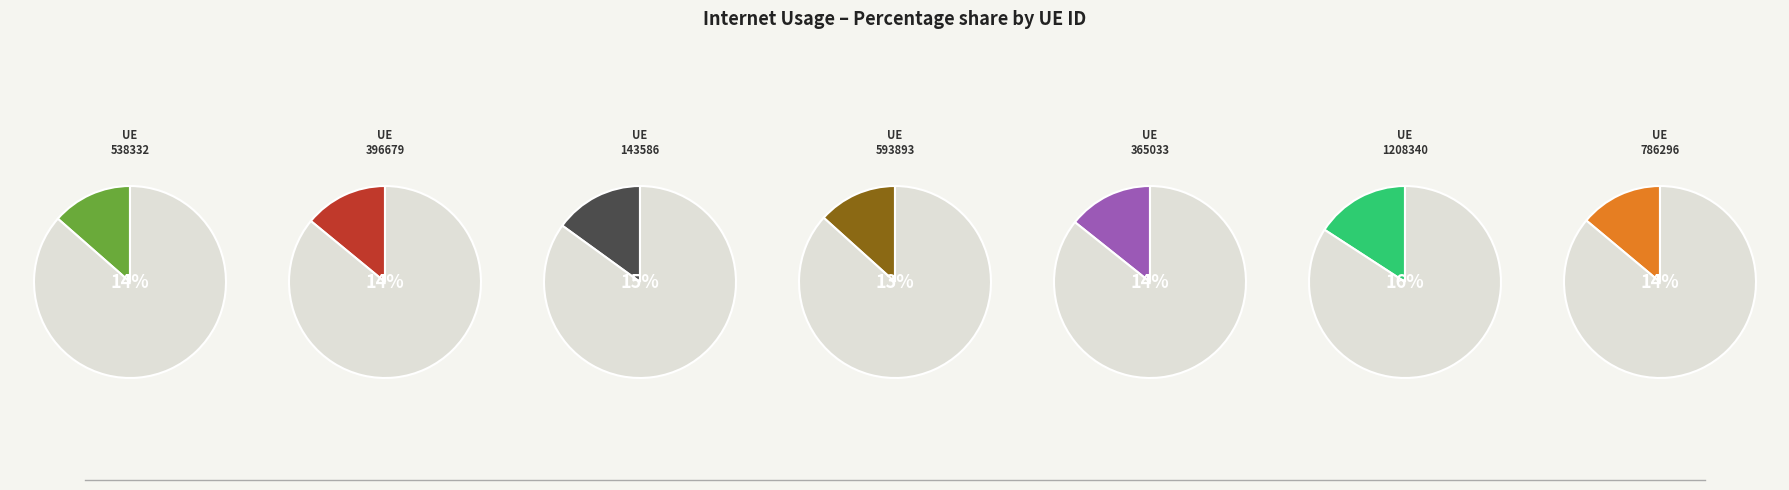

Rank the categories by value from highest to lowest.

1208340, 143586, 365033, 396679, 786296, 538332, 593893